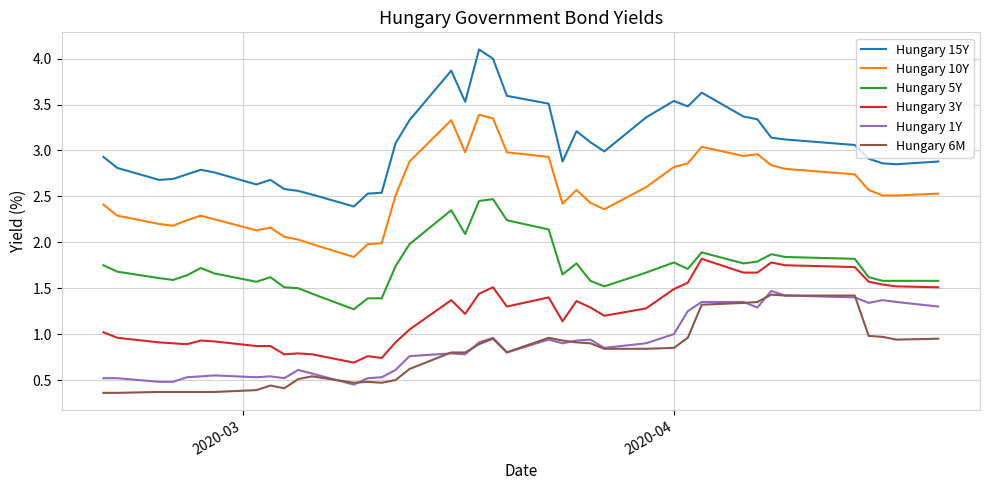

Does the chart have visible grid lines?

Yes